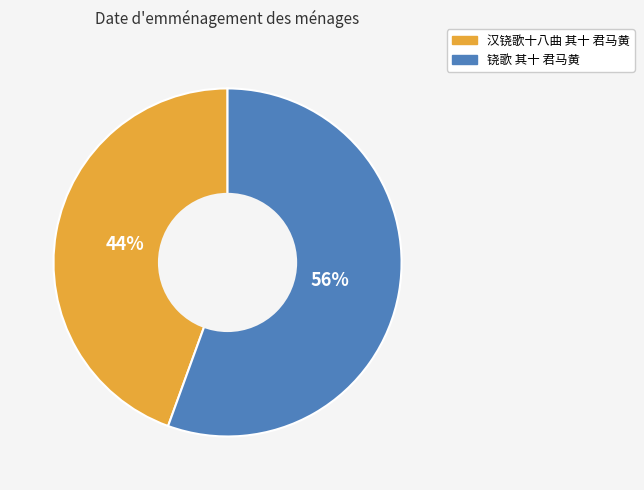

True or false: 铙歌 其十 君马黄 accounts for 43% of the total.

False